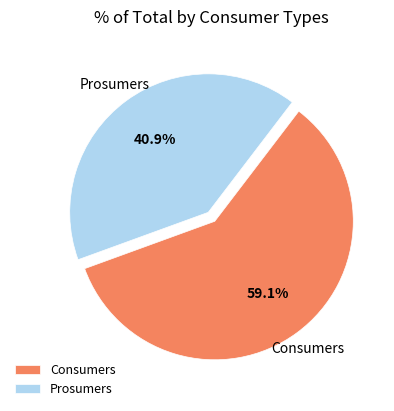

The Prosumers slice represents 41% of the pie. True or false?

True